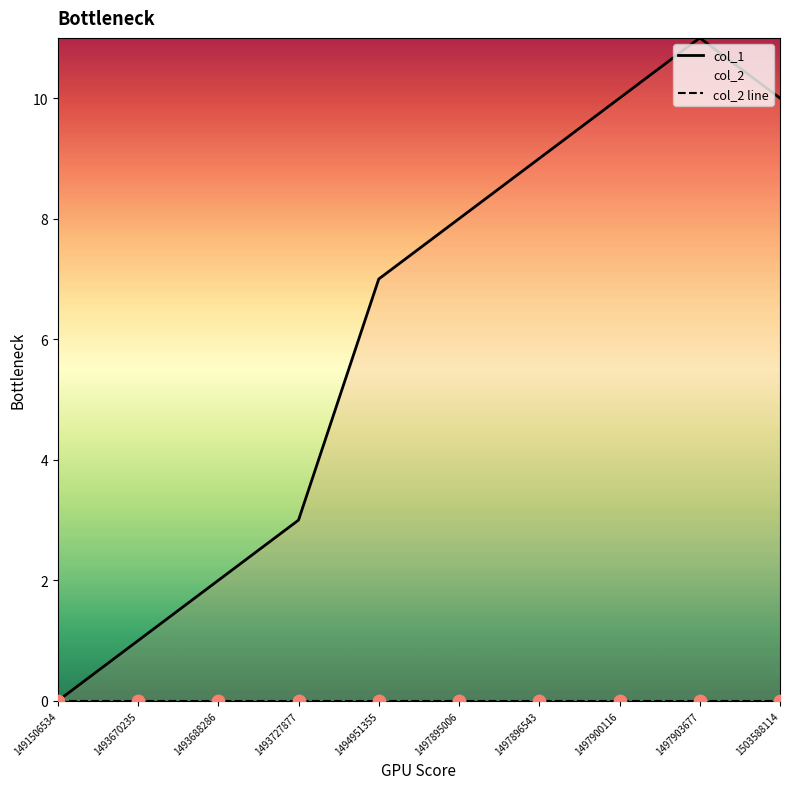

Which series has the largest total across all categories?

col_1